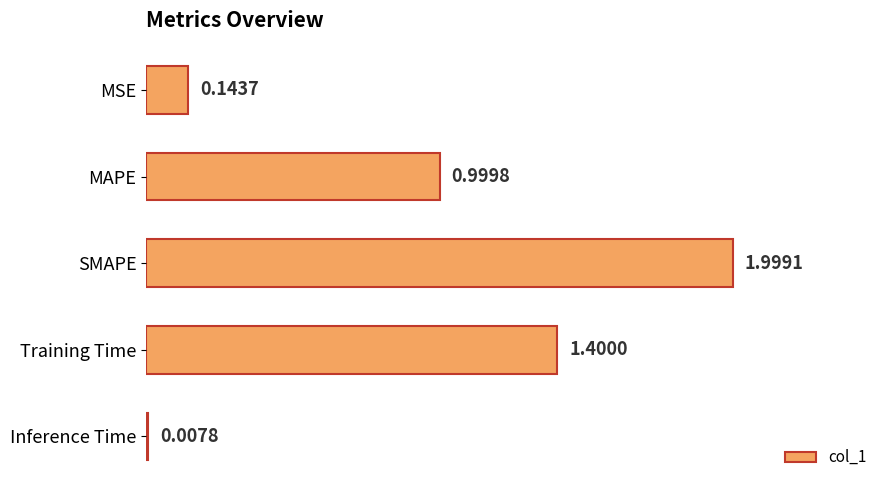

What is the label of the 4th bar from the top?

Training Time